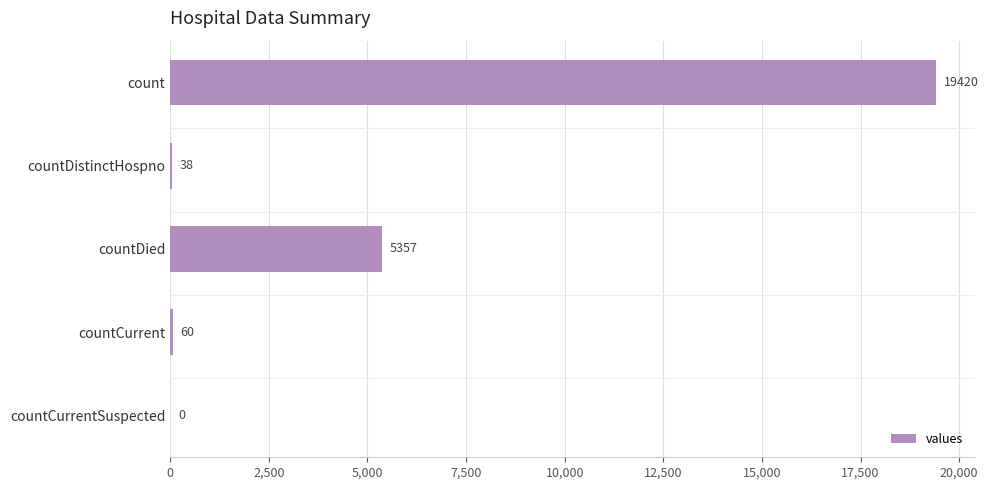

Reading bottom to top, extract all data points from this chart.

countCurrentSuspected=0	countCurrent=60	countDied=5357	countDistinctHospno=38	count=19420